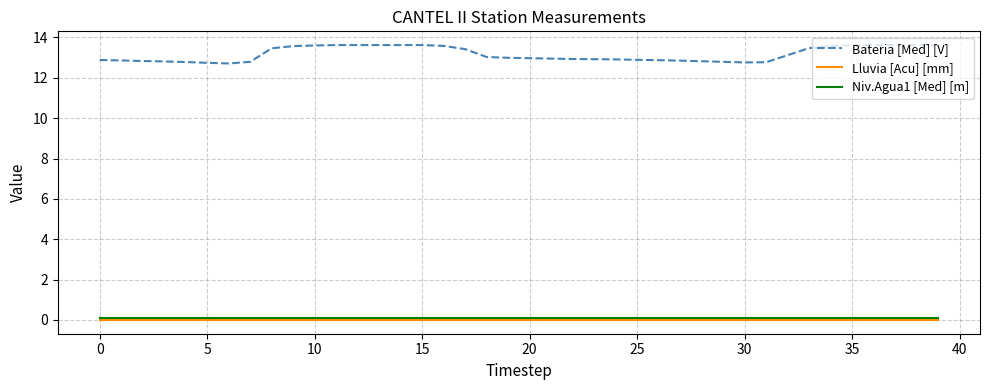

True or false: Bateria [Med] [V] and Niv.Agua1 [Med] [m] intersect in this chart.

False